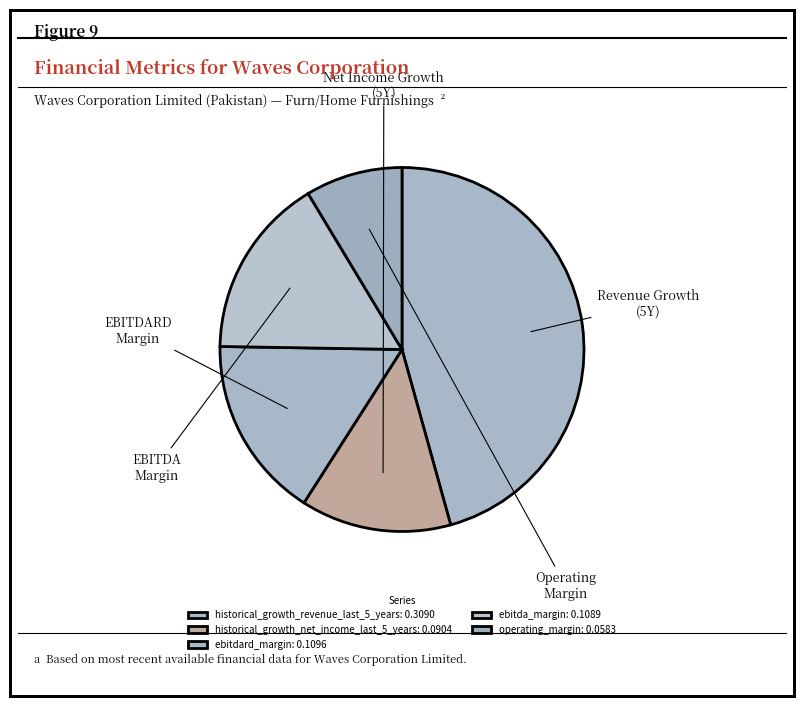

Is the sum of operating_margin and ebitdard_margin greater than half?

No